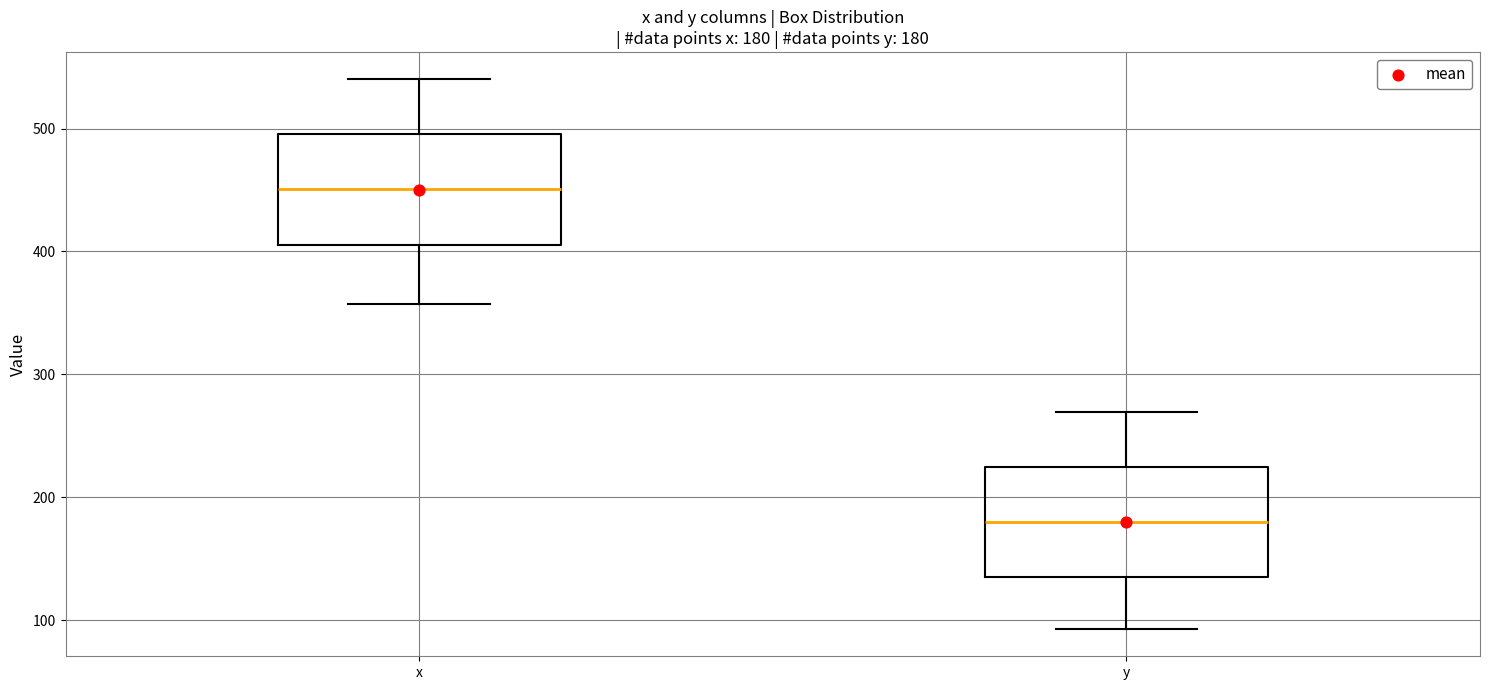

Which box has the highest median line?

x